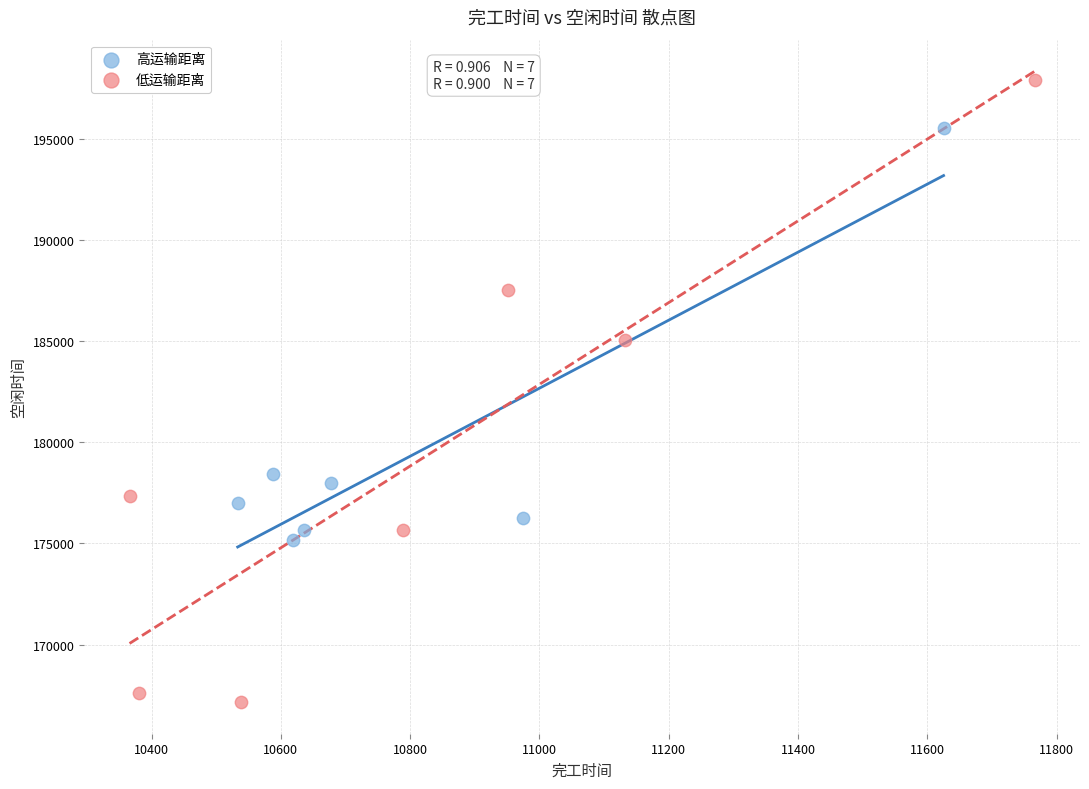

Which series has the widest spread of Y values?

低运输距离